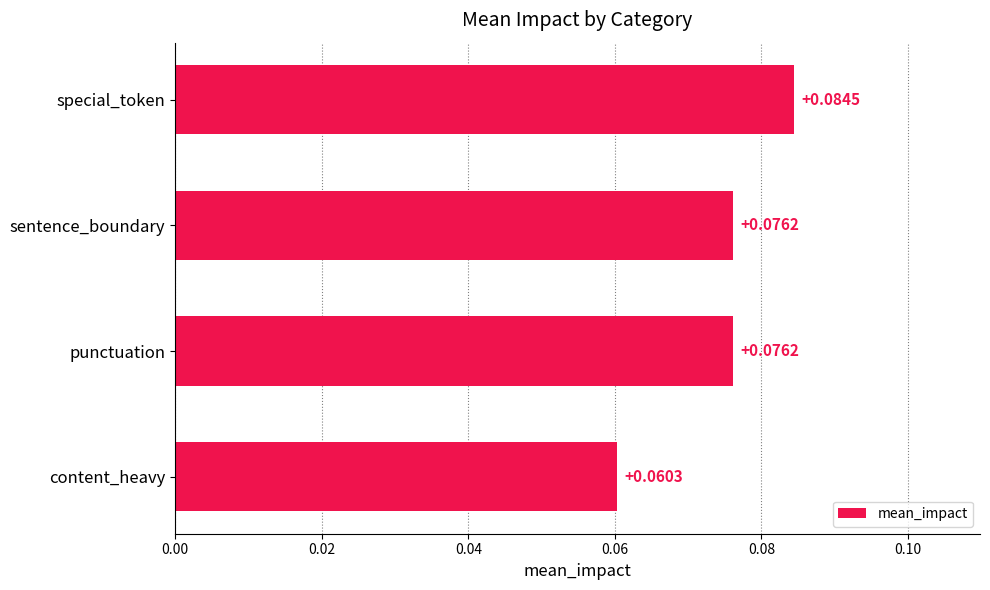

Are the bars horizontal?

Yes